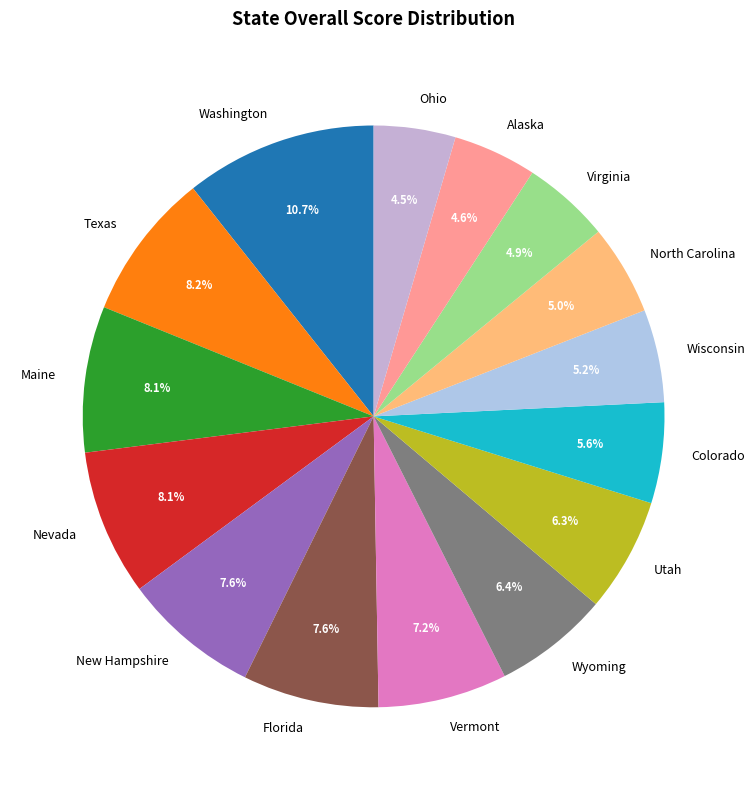

Is it true that New Hampshire is 14% of the pie?

False